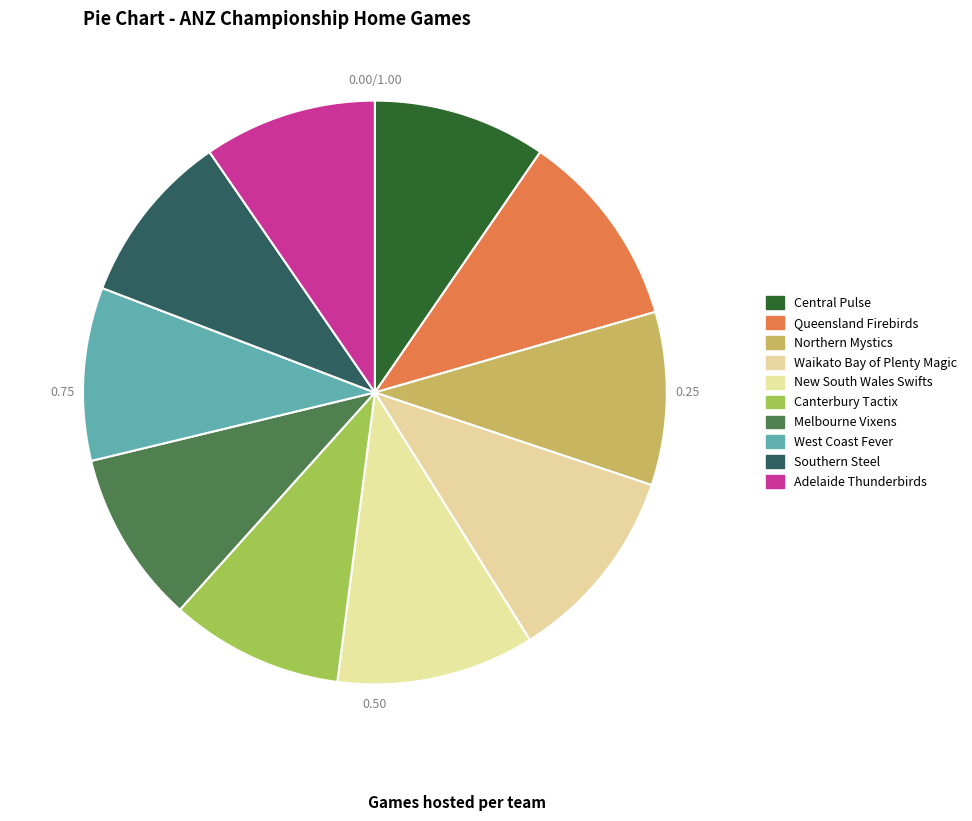

What is the ratio of the value at West Coast Fever to the value at Northern Mystics?

1.0